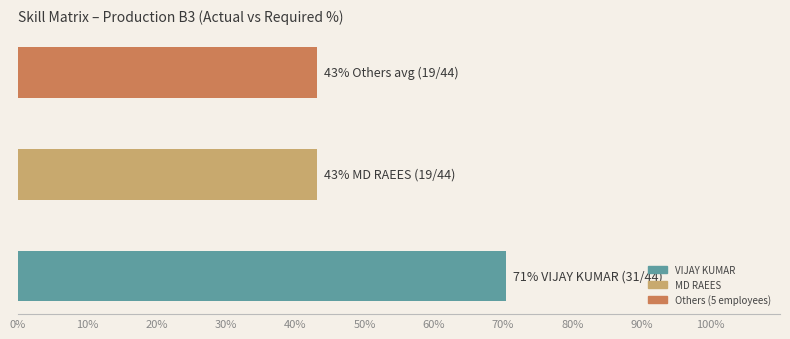

Reading top to bottom, what are all the values shown in this chart?

43.2	43.2	70.5